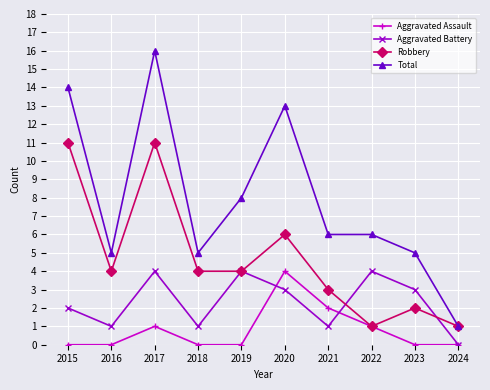

Does the chart have visible grid lines?

Yes